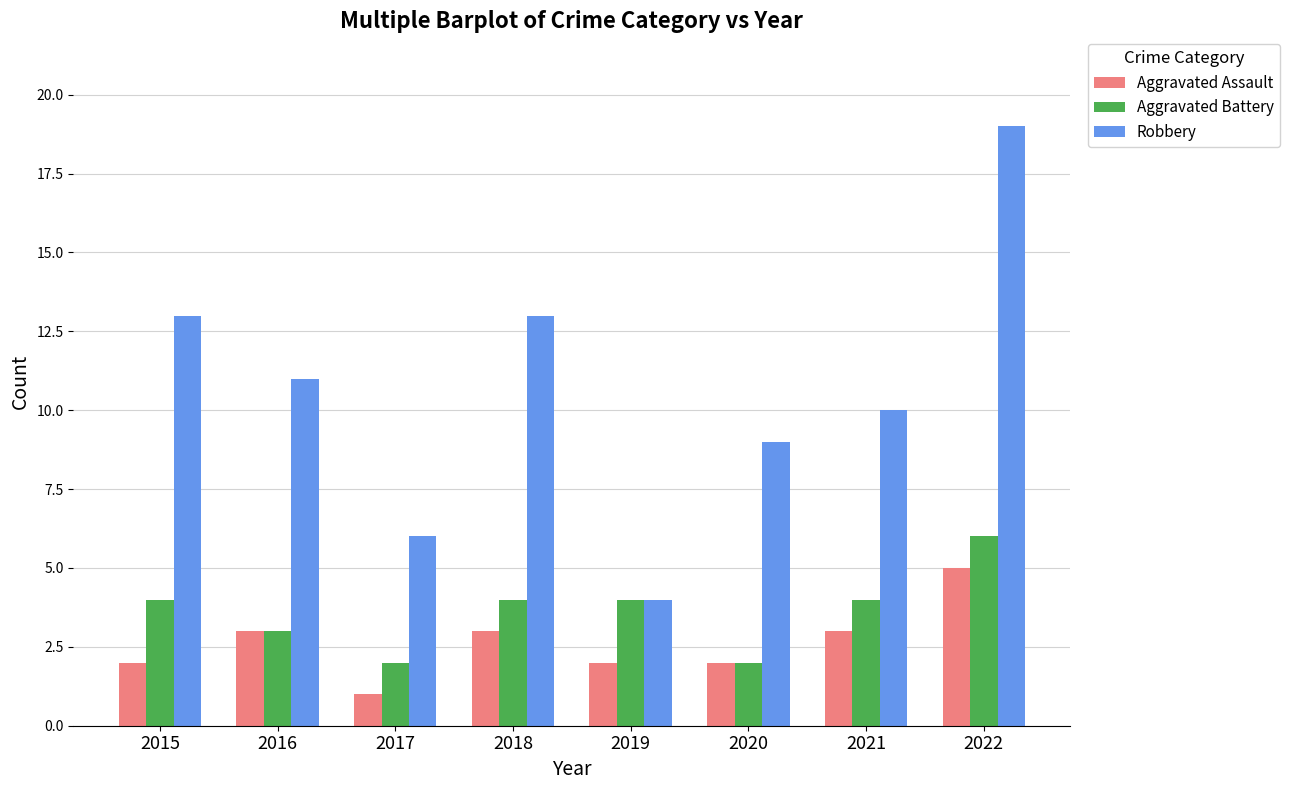

Which series changed the most between 2017 and 2022?

Robbery